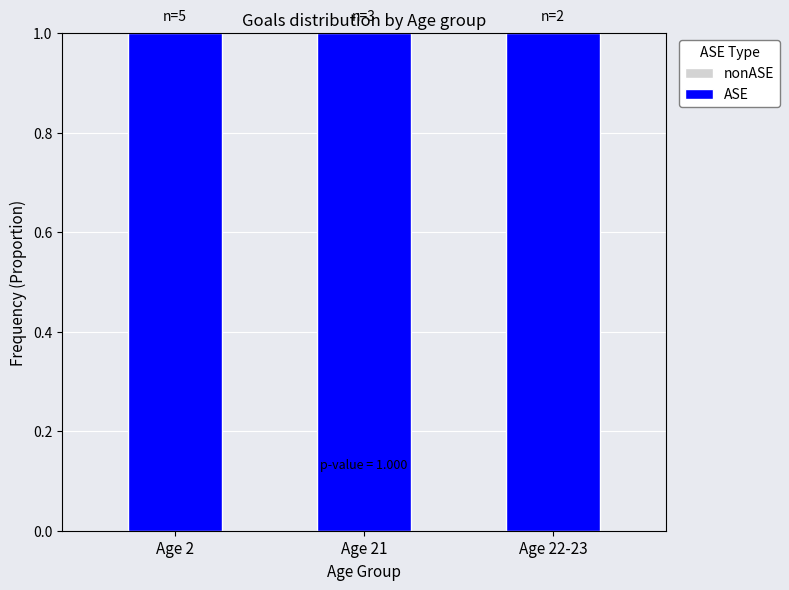

Reading left to right, list all the values displayed in this chart.

nonASE: Age 2=0	Age 21=0	Age 22-23=0
ASE: Age 2=1	Age 21=1	Age 22-23=1